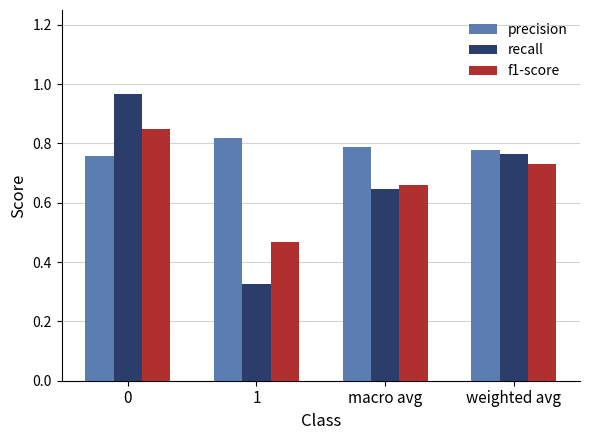

How many groups of bars are there?

4